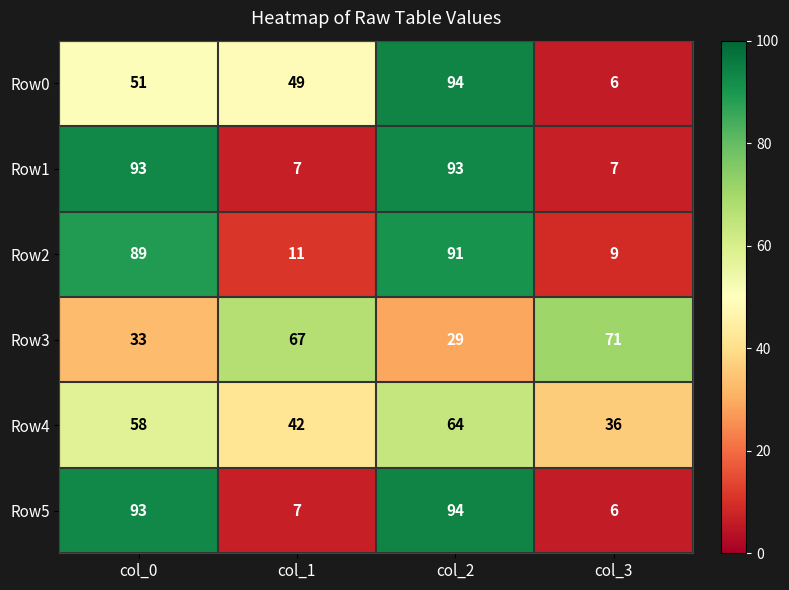

Reading left to right, list all the values displayed in this chart.

Row0: 51	49	94	6
Row1: 93	7	93	7
Row2: 89	11	91	9
Row3: 33	67	29	71
Row4: 58	42	64	36
Row5: 93	7	94	6